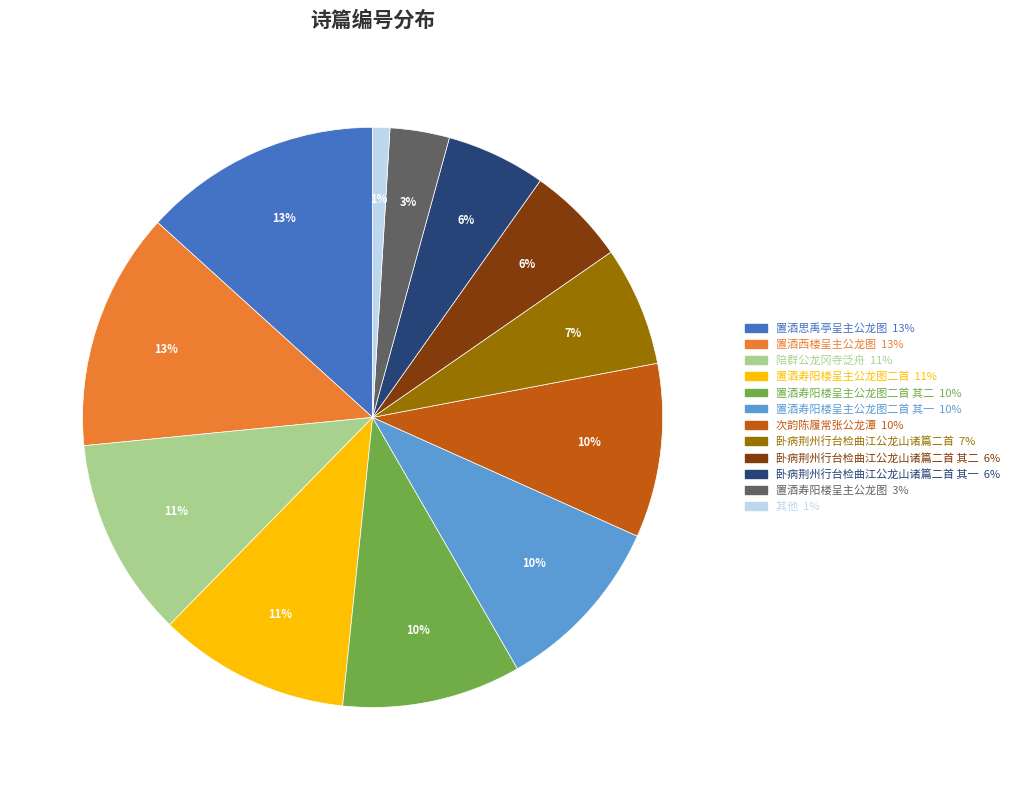

To the nearest percent, what is the average slice percentage?

8%